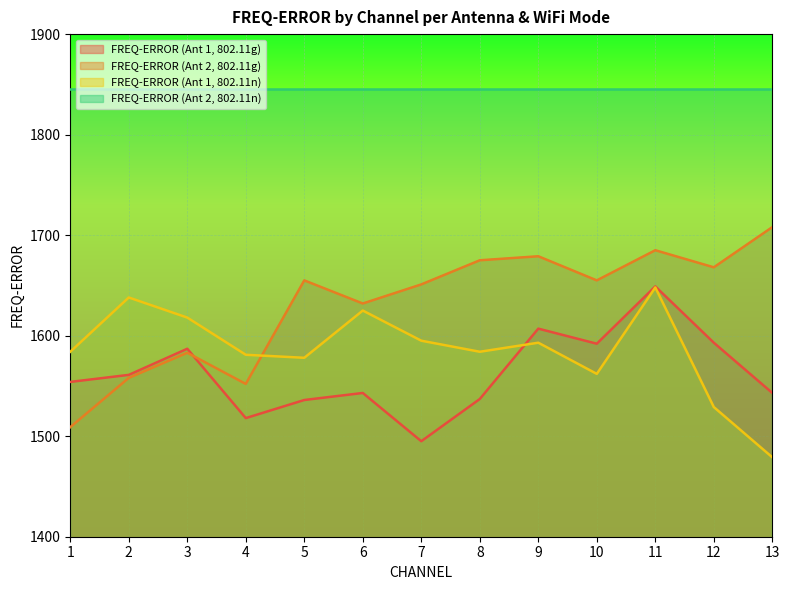

What is the highest value of the FREQ-ERROR (Ant 1, 802.11g) series?

1649